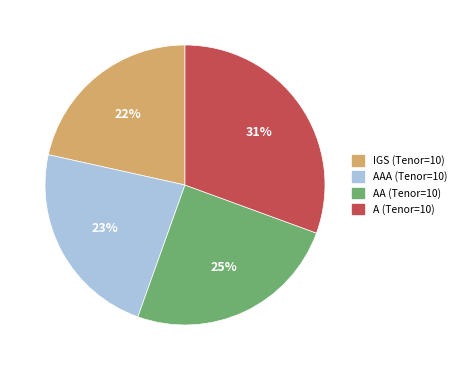

Which has a higher value, IGS (Tenor=10) or A (Tenor=10)?

A (Tenor=10)